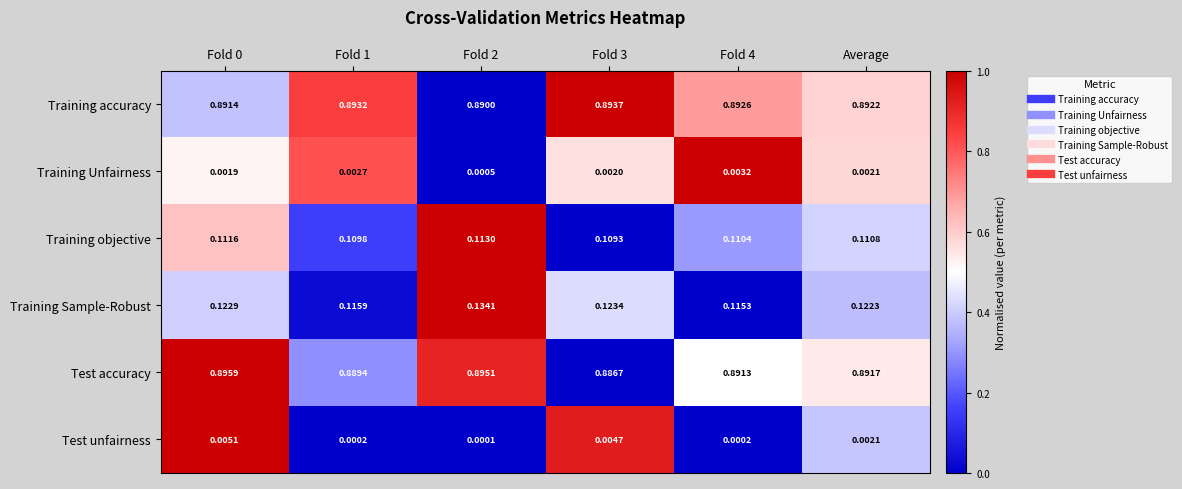

Between Fold 4 and Average, which series saw the biggest shift?

Training Sample-Robust